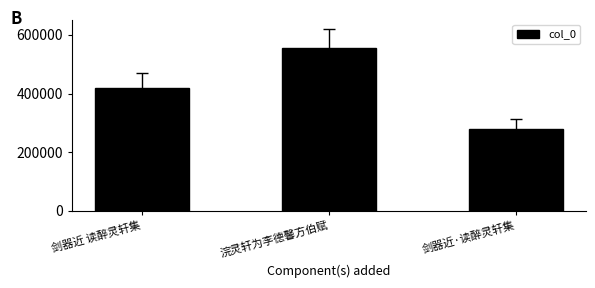

At which category does the chart reach its minimum across all series?

剑器近·读醉灵轩集